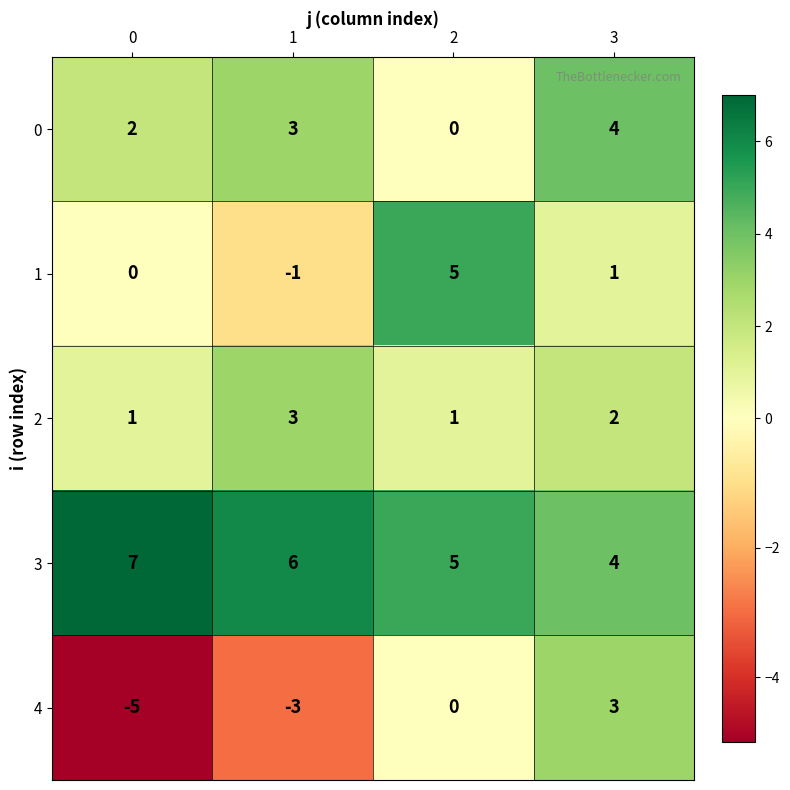

What is the spread (max minus min) of values at 0?

12